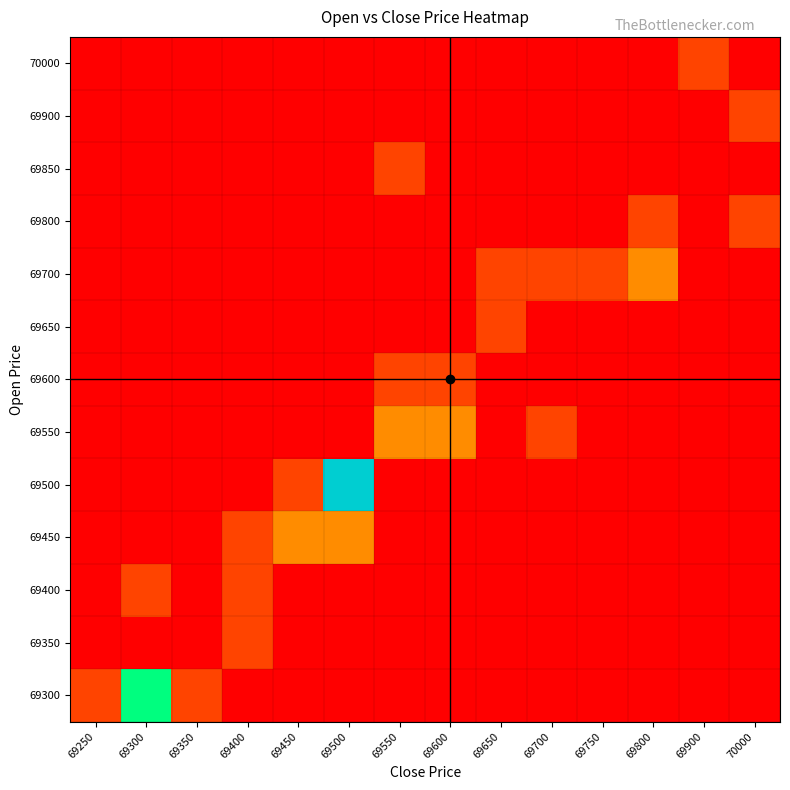

Reading left to right, transcribe all the data shown in this chart.

row_0: 1	5	1	0	0	0	0	0	0	0	0	0	0	0
row_1: 0	0	0	1	0	0	0	0	0	0	0	0	0	0
row_2: 0	1	0	1	0	0	0	0	0	0	0	0	0	0
row_3: 0	0	0	1	2	2	0	0	0	0	0	0	0	0
row_4: 0	0	0	0	1	6	0	0	0	0	0	0	0	0
row_5: 0	0	0	0	0	0	2	2	0	1	0	0	0	0
row_6: 0	0	0	0	0	0	1	1	0	0	0	0	0	0
row_7: 0	0	0	0	0	0	0	0	1	0	0	0	0	0
row_8: 0	0	0	0	0	0	0	0	1	1	1	2	0	0
row_9: 0	0	0	0	0	0	0	0	0	0	0	1	0	1
row_10: 0	0	0	0	0	0	1	0	0	0	0	0	0	0
row_11: 0	0	0	0	0	0	0	0	0	0	0	0	0	1
row_12: 0	0	0	0	0	0	0	0	0	0	0	0	1	0